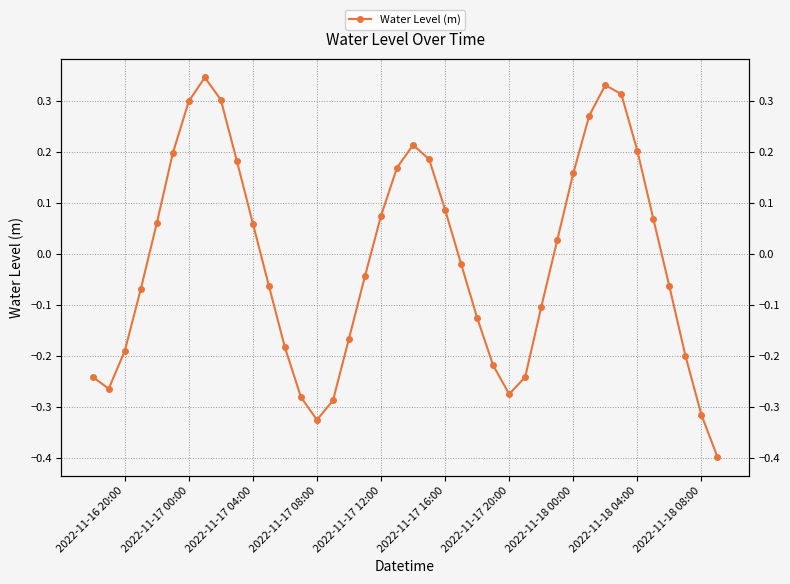

Reading left to right, what are all the values shown in this chart?

-0.2	-0.3	-0.2	-0.1	0.1	0.2	0.3	0.3	0.3	0.2	0.1	-0.1	-0.2	-0.3	-0.3	-0.3	-0.2	-0.0	0.1	0.2	0.2	0.2	0.1	-0.0	-0.1	-0.2	-0.3	-0.2	-0.1	0.0	0.2	0.3	0.3	0.3	0.2	0.1	-0.1	-0.2	-0.3	-0.4